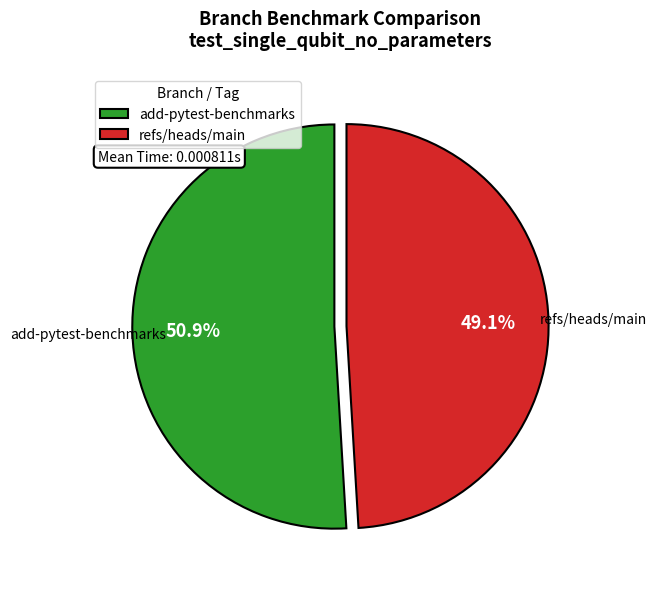

Does any single category account for the majority?

Yes